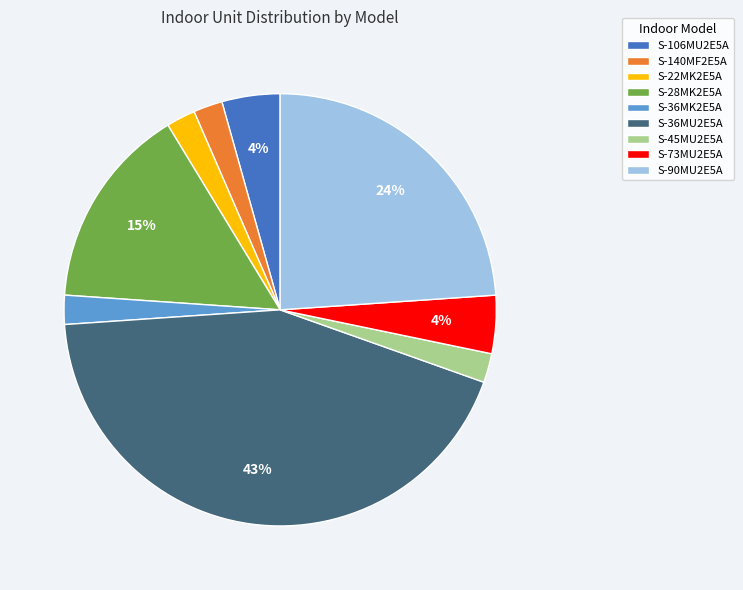

What is the ratio of the value at S-73MU2E5A to the value at S-22MK2E5A?

2.0